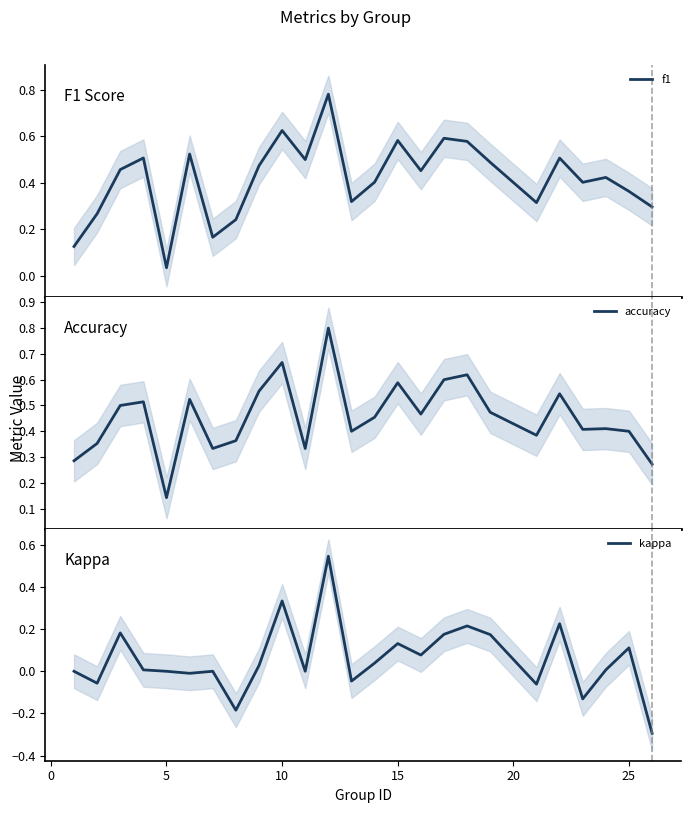

What is the maximum value for accuracy?

0.8